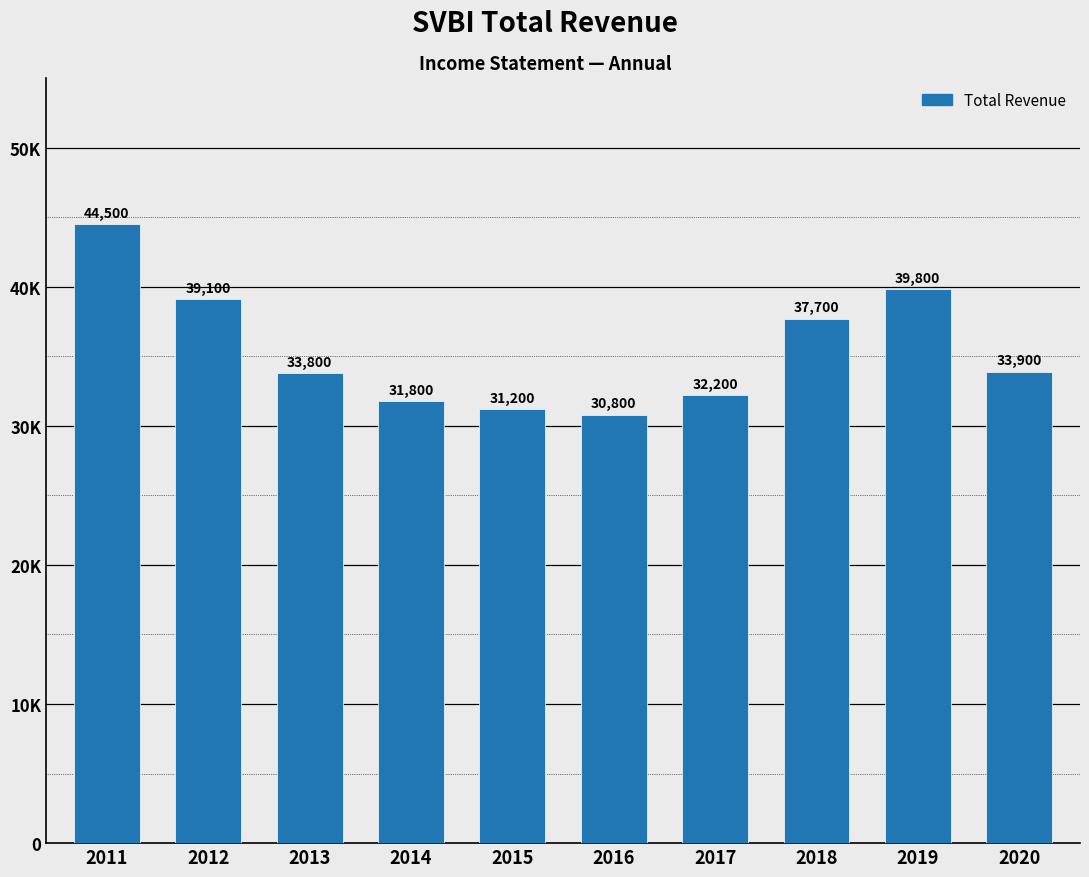

Between 2018 and 2019, which is larger?

2019